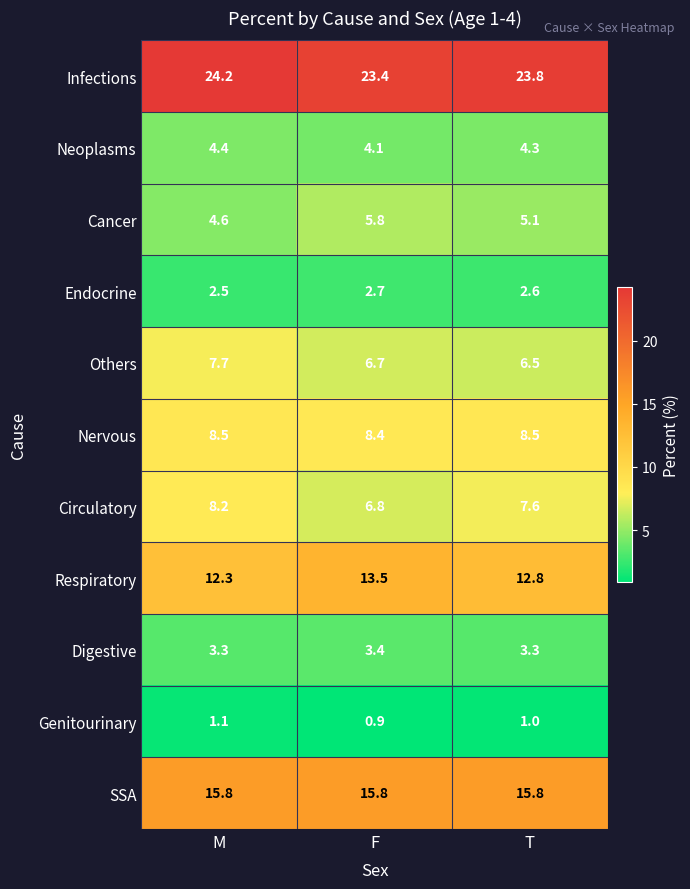

At which label does Genitourinary reach its peak?

M